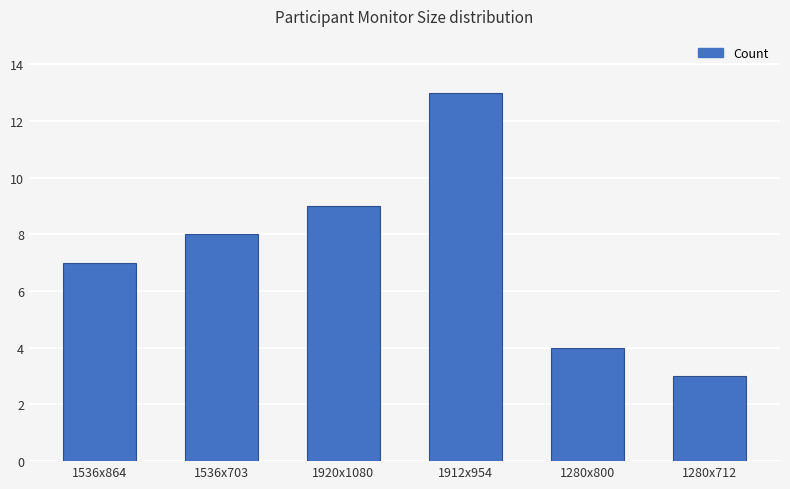

What value does the data have at 1912x954, to the nearest 10?

10